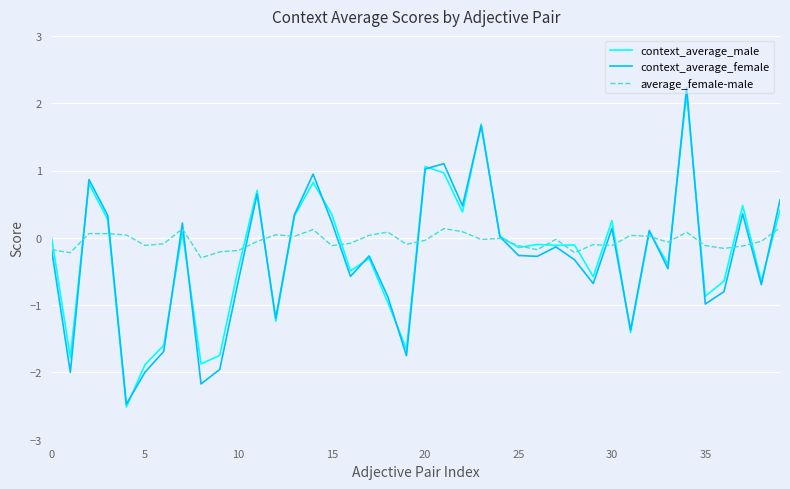

In average_female-male, how many points are higher than both neighbors (excluding endpoints)?

11